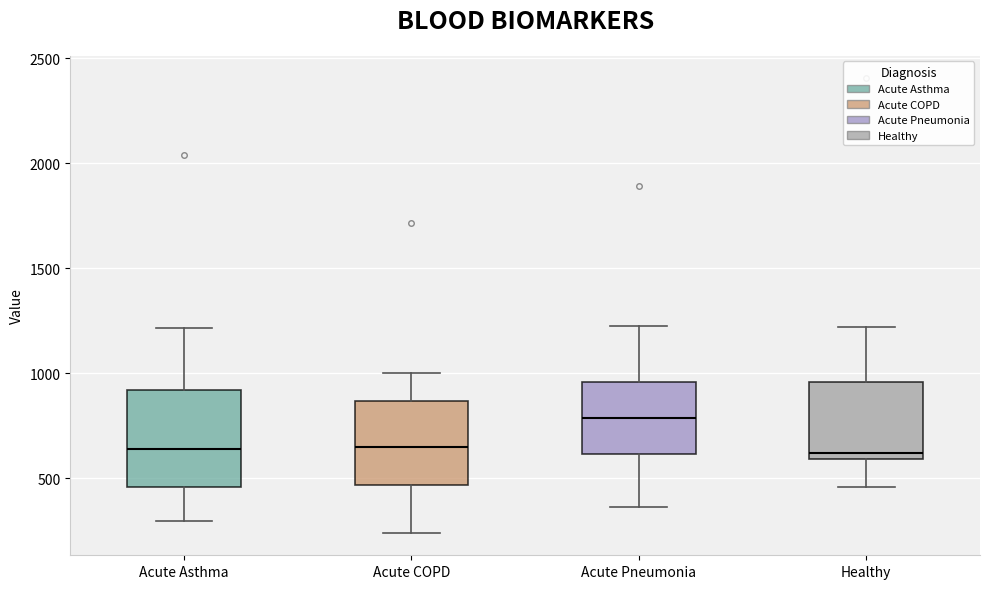

Reading left to right, transcribe this box plot: for each box, give where its median line is, the range the box spans, and where its two whiskers end, as read against the y-axis. The values are not printed on the chart, so give them approximately, as read against the axis.

Acute Asthma: median 650, box 450 to 900, whiskers 300 to 1200
Acute COPD: median 650, box 450 to 850, whiskers 250 to 1000
Acute Pneumonia: median 800, box 600 to 950, whiskers 350 to 1250
Healthy: median 600 (just above the box's lower edge), box 600 to 950, whiskers 450 to 1200